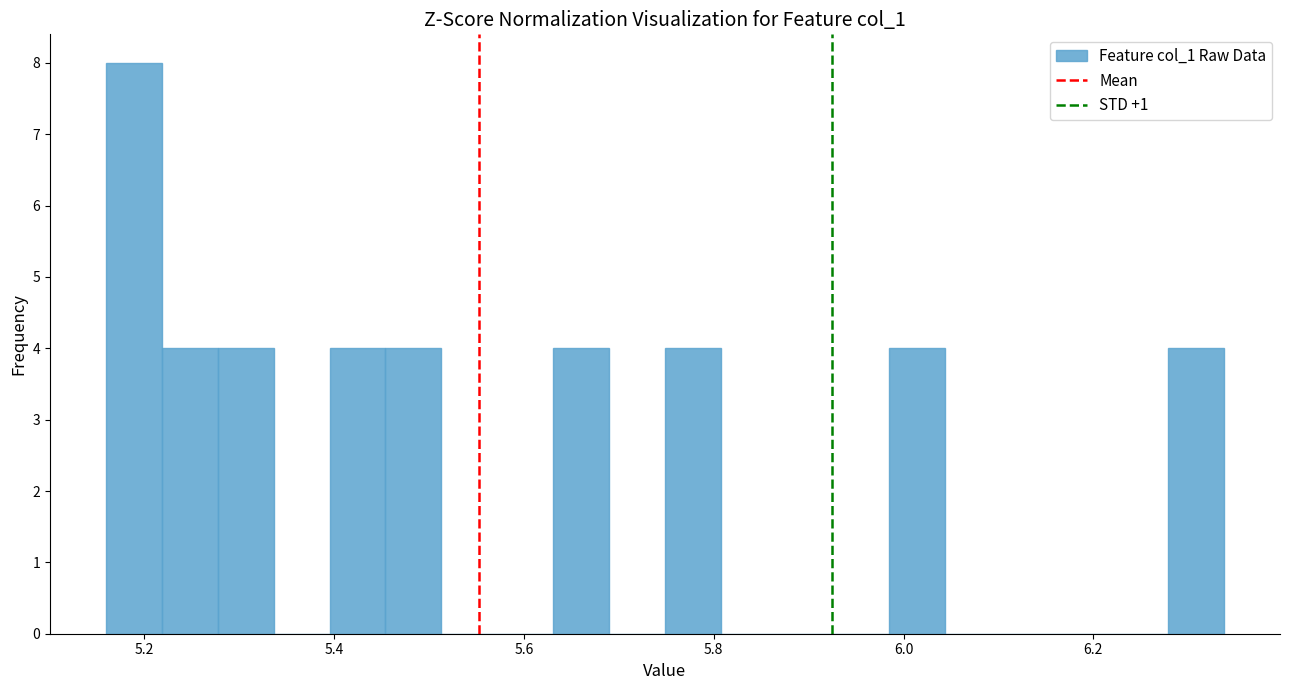

Around what value on the x-axis is the tallest bar? Give the approximate position of its centre, as read against the axis.

5.18